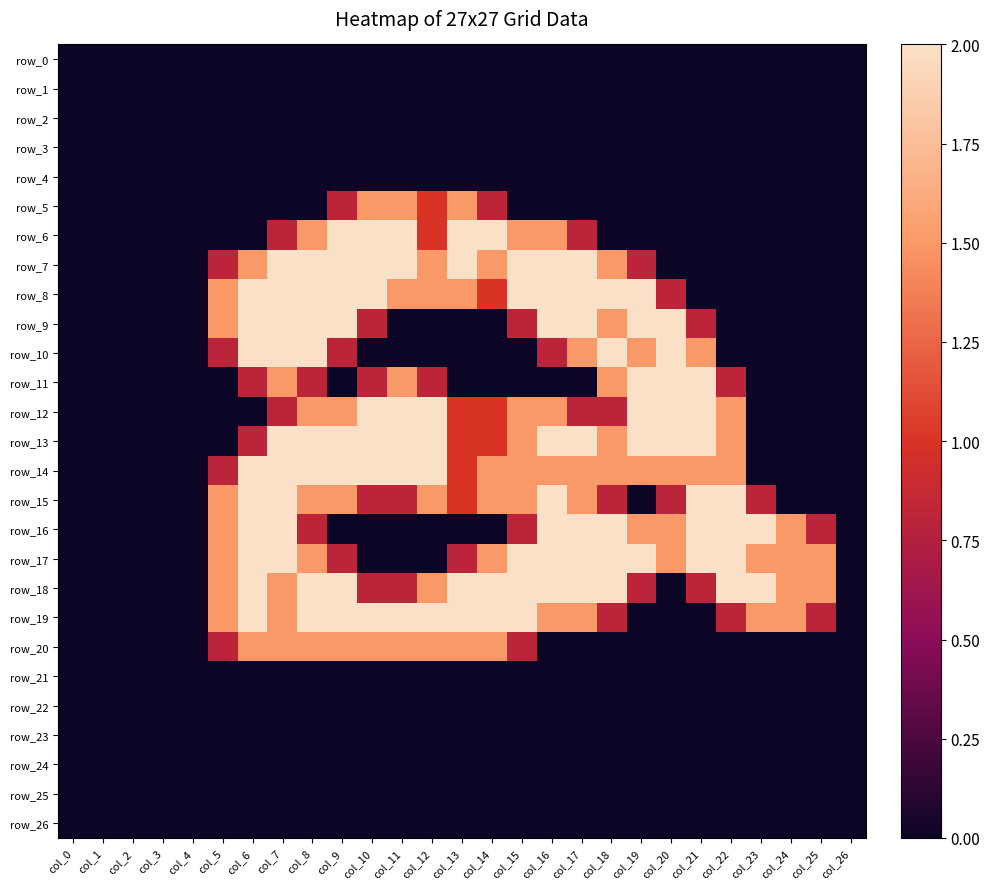

Which series has the widest spread of values?

row_6